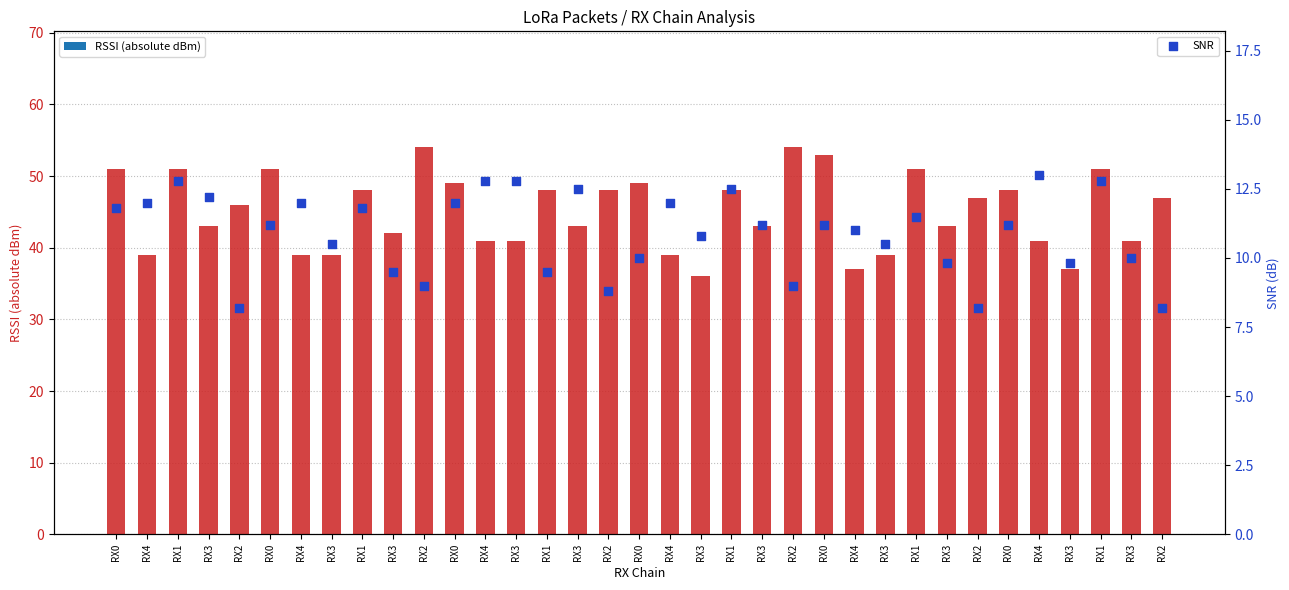

What are all the series names shown in the legend?

RSSI (abs), SNR